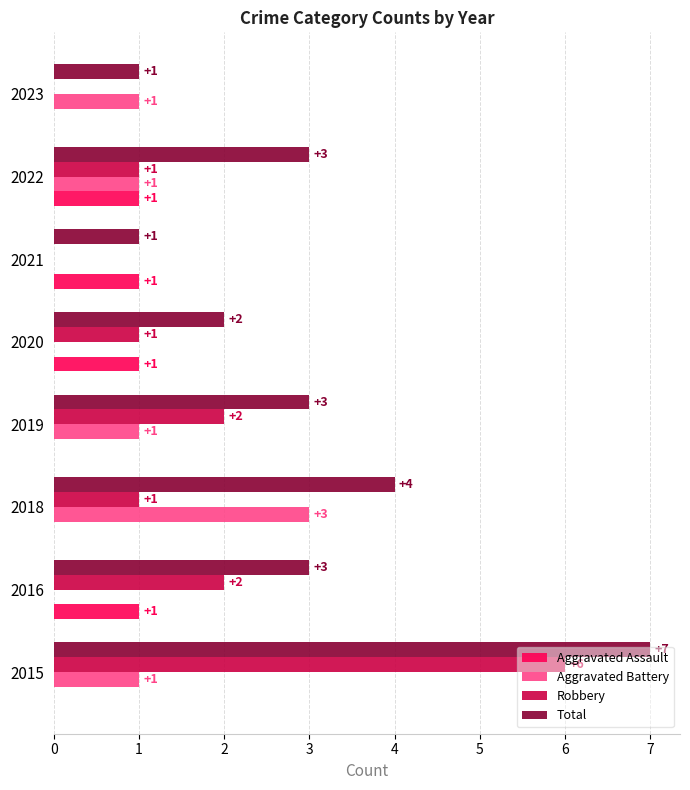

The Total series shows 4 at 2018. True or false?

True